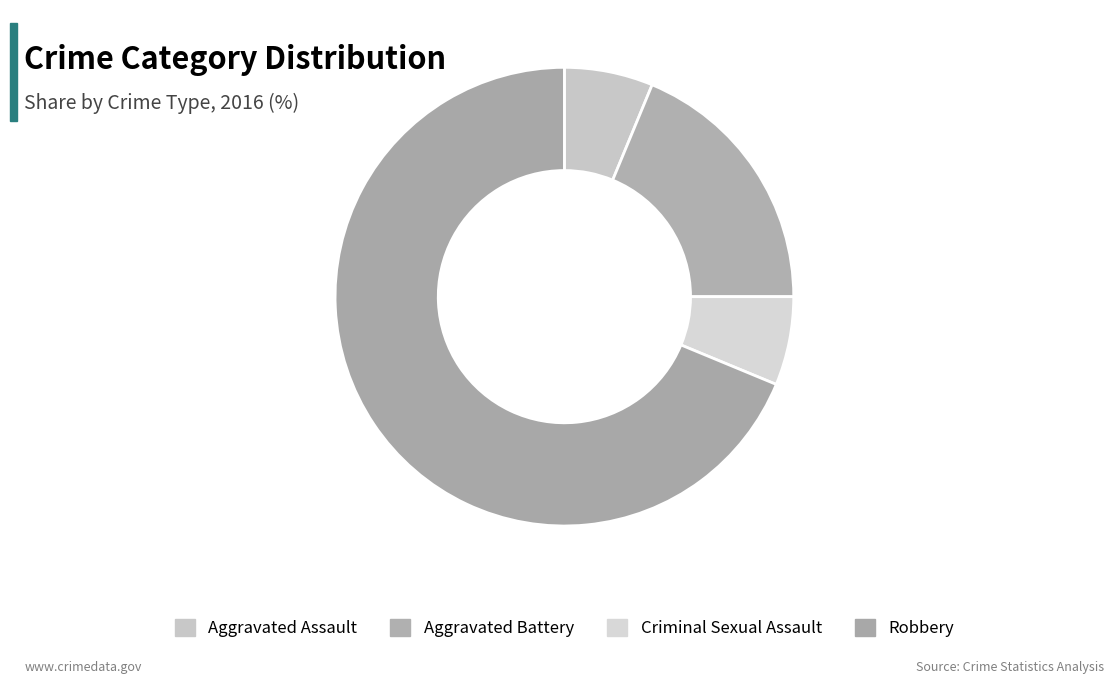

To the nearest percent, what is the average slice percentage?

25%